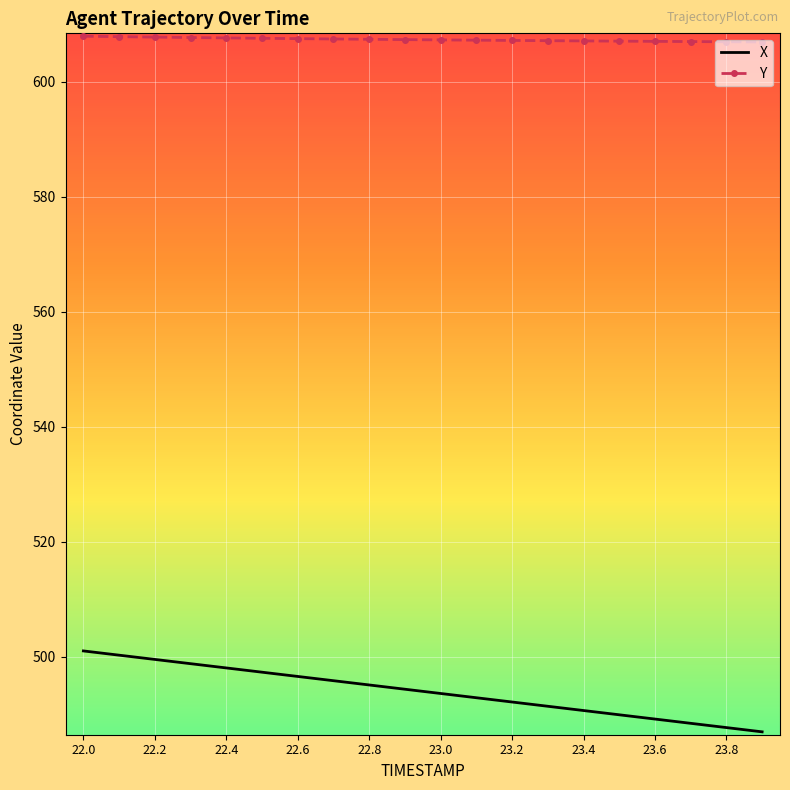

What is the smallest value displayed?

486.9